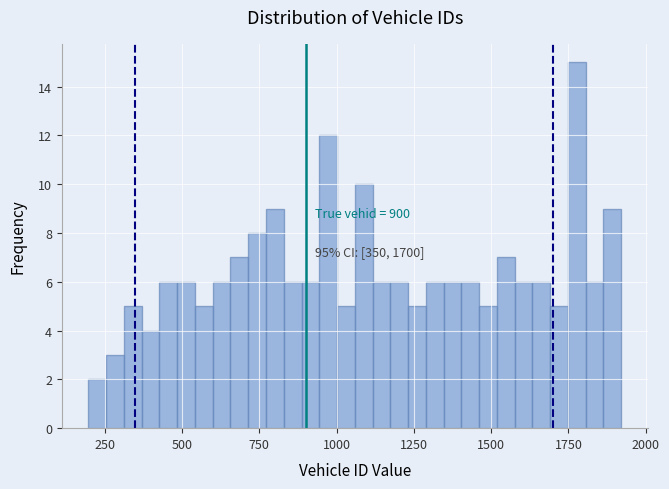

Around what value on the x-axis is the tallest bar? Give the approximate position of its centre, as read against the axis.

1800